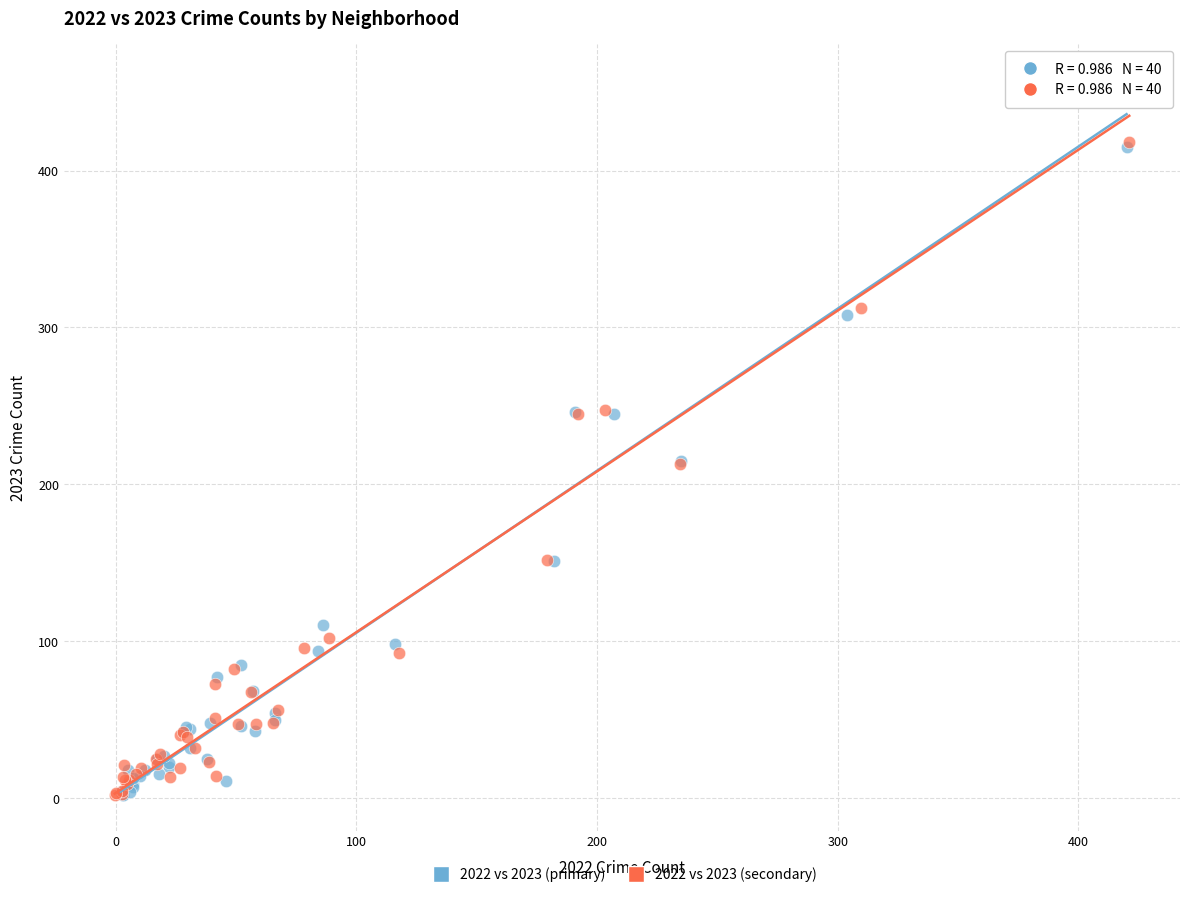

Which series has the widest spread of Y values?

2022 vs 2023 (primary)